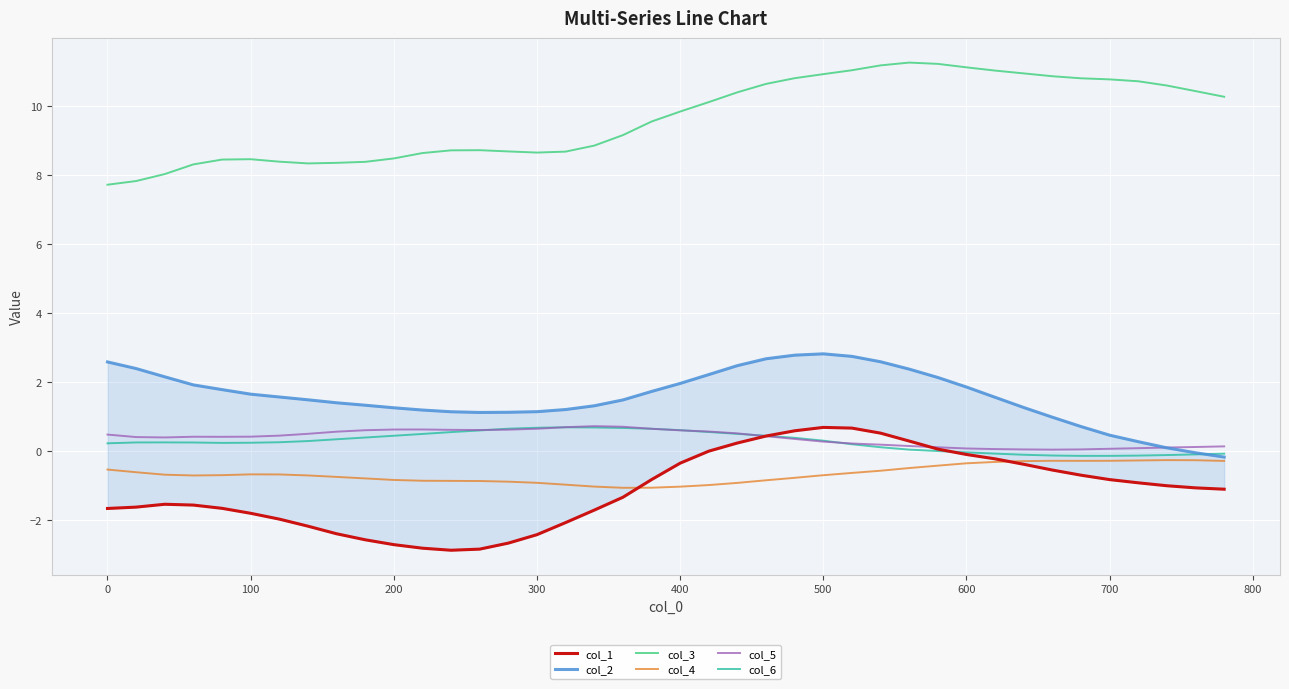

The value of col_6 at 600 is -0.0. True or false?

True